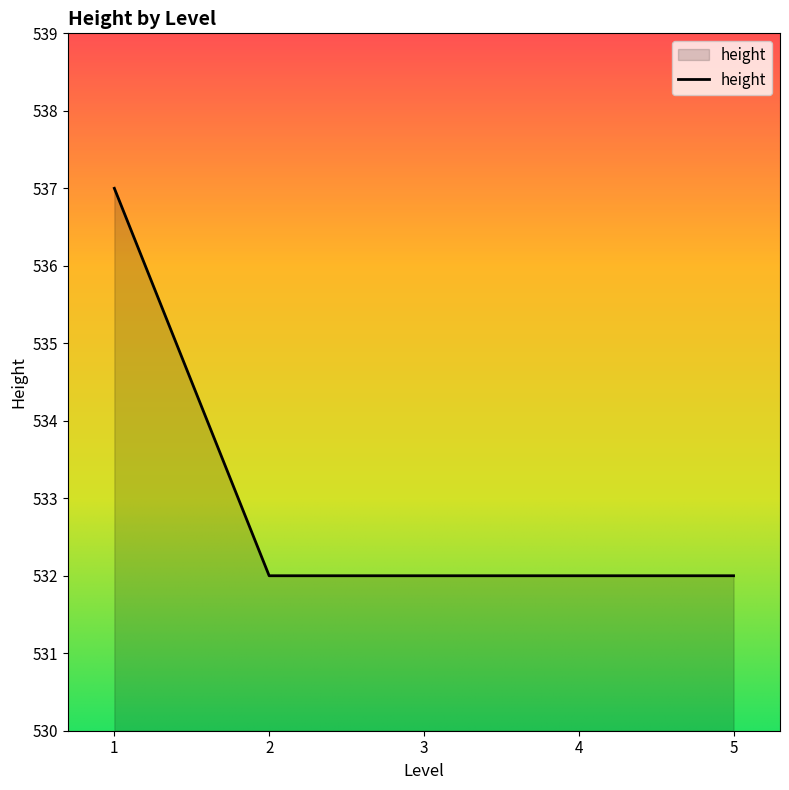

What is the difference between the maximum and minimum values?

5